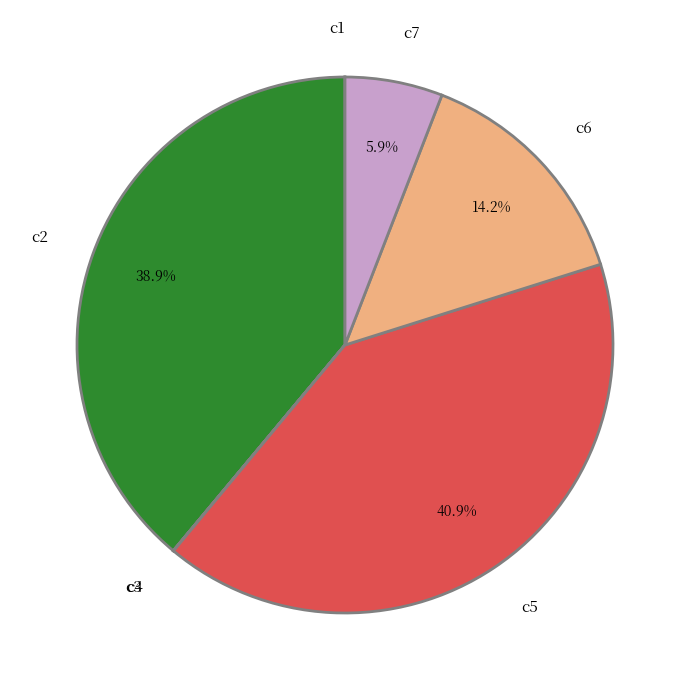

What is the total percentage of c5 and c6?

55.2%